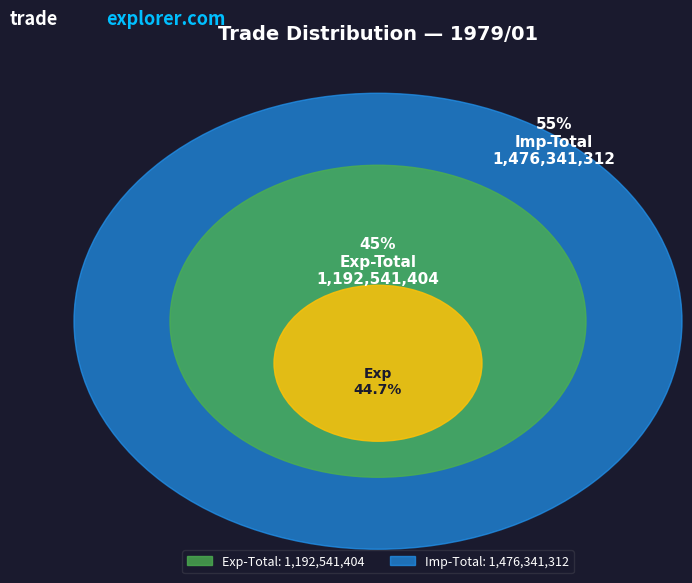

Count the number of slices in the pie.

2